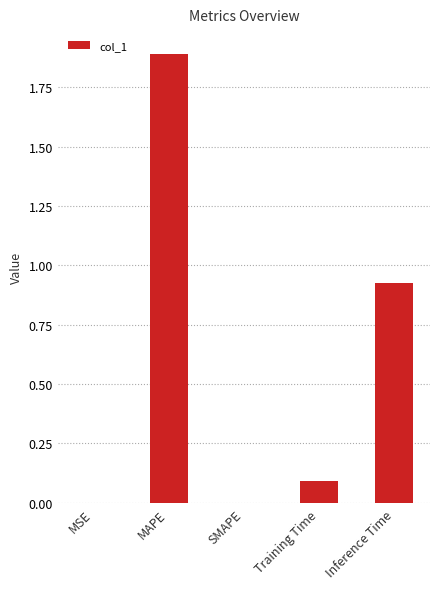

Is it true that the value at MSE is 0.0?

True